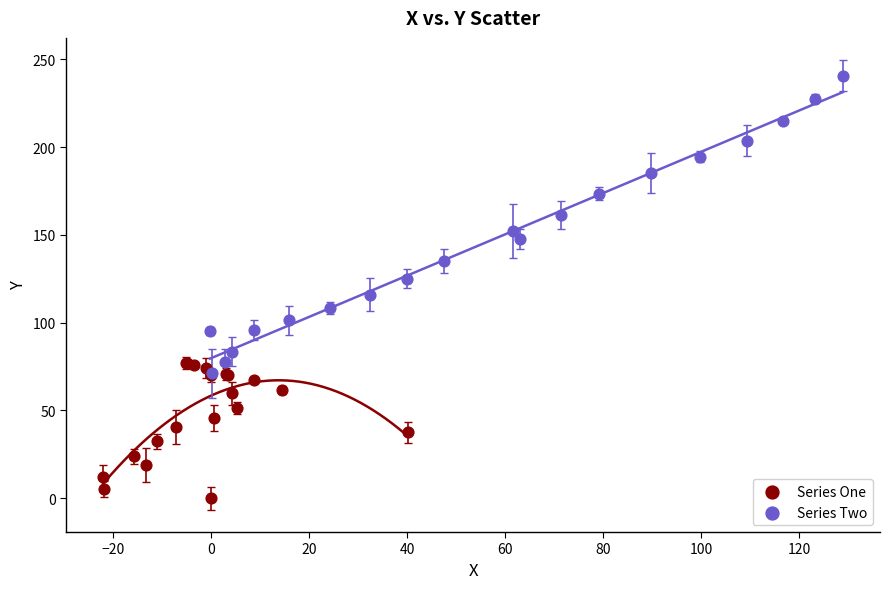

Which series contains the lowest Y value?

Series One